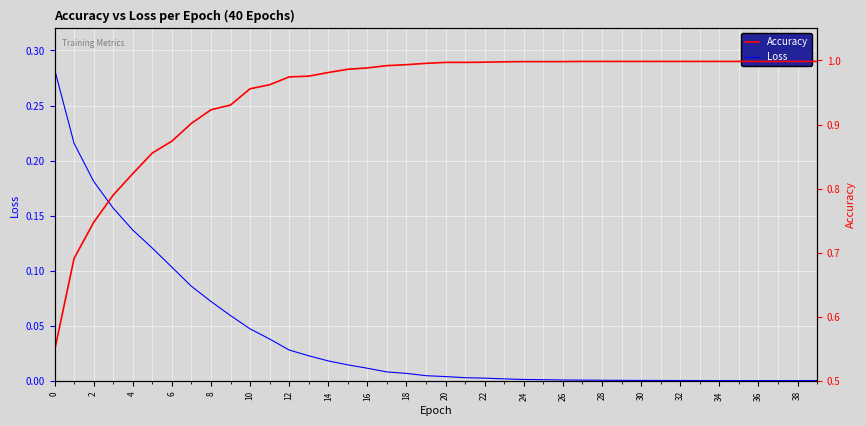

The value of Loss at 0 is 0.4. True or false?

False